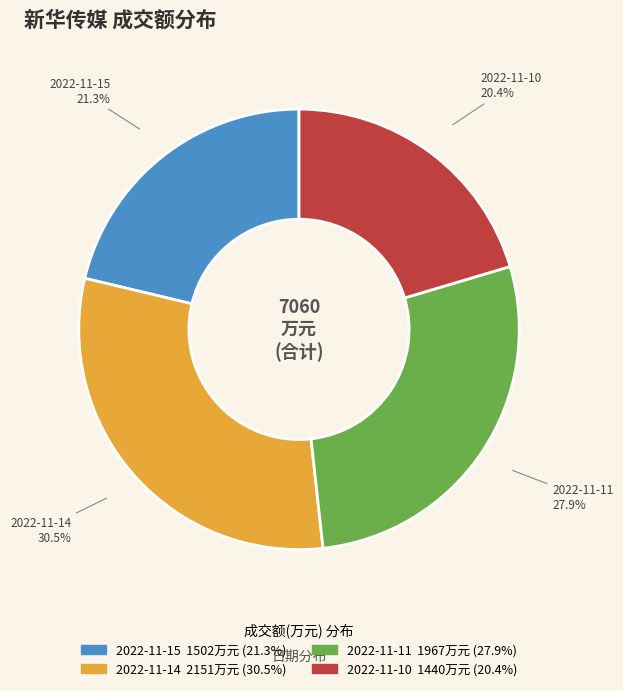

True or false: 2022-11-10 accounts for 10% of the total.

False